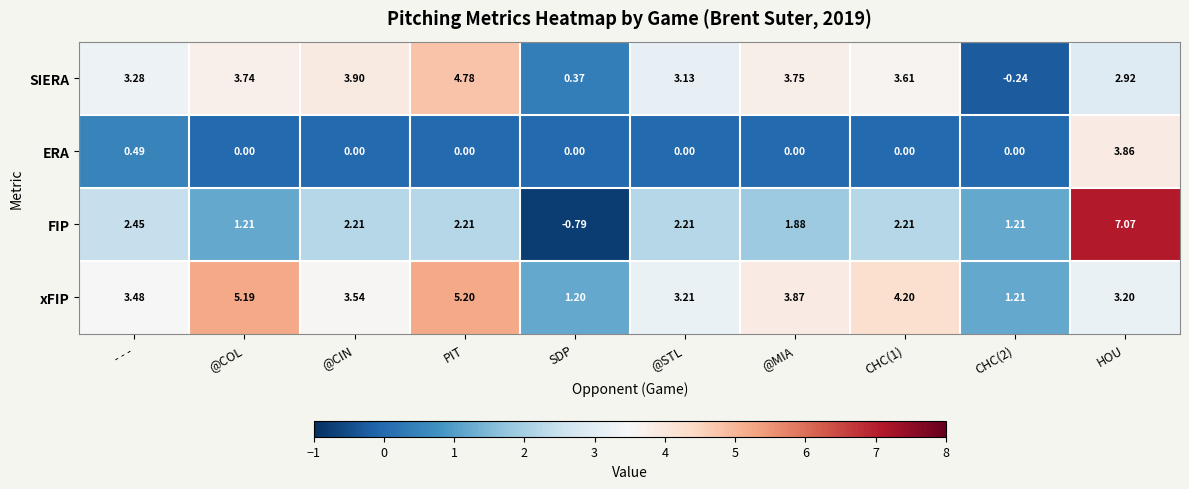

Which series has the widest spread of values?

FIP